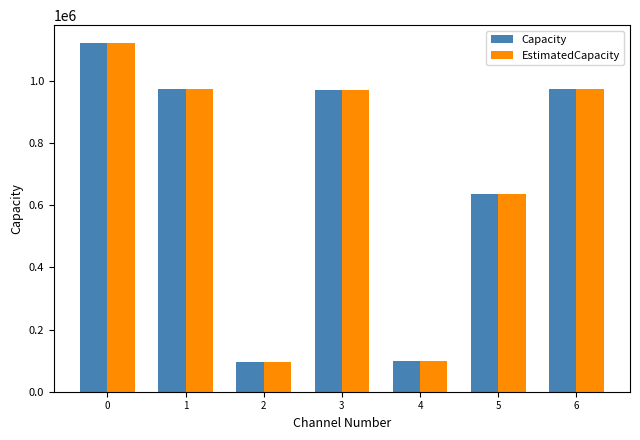

What is the total value across all series at 5?

1270440